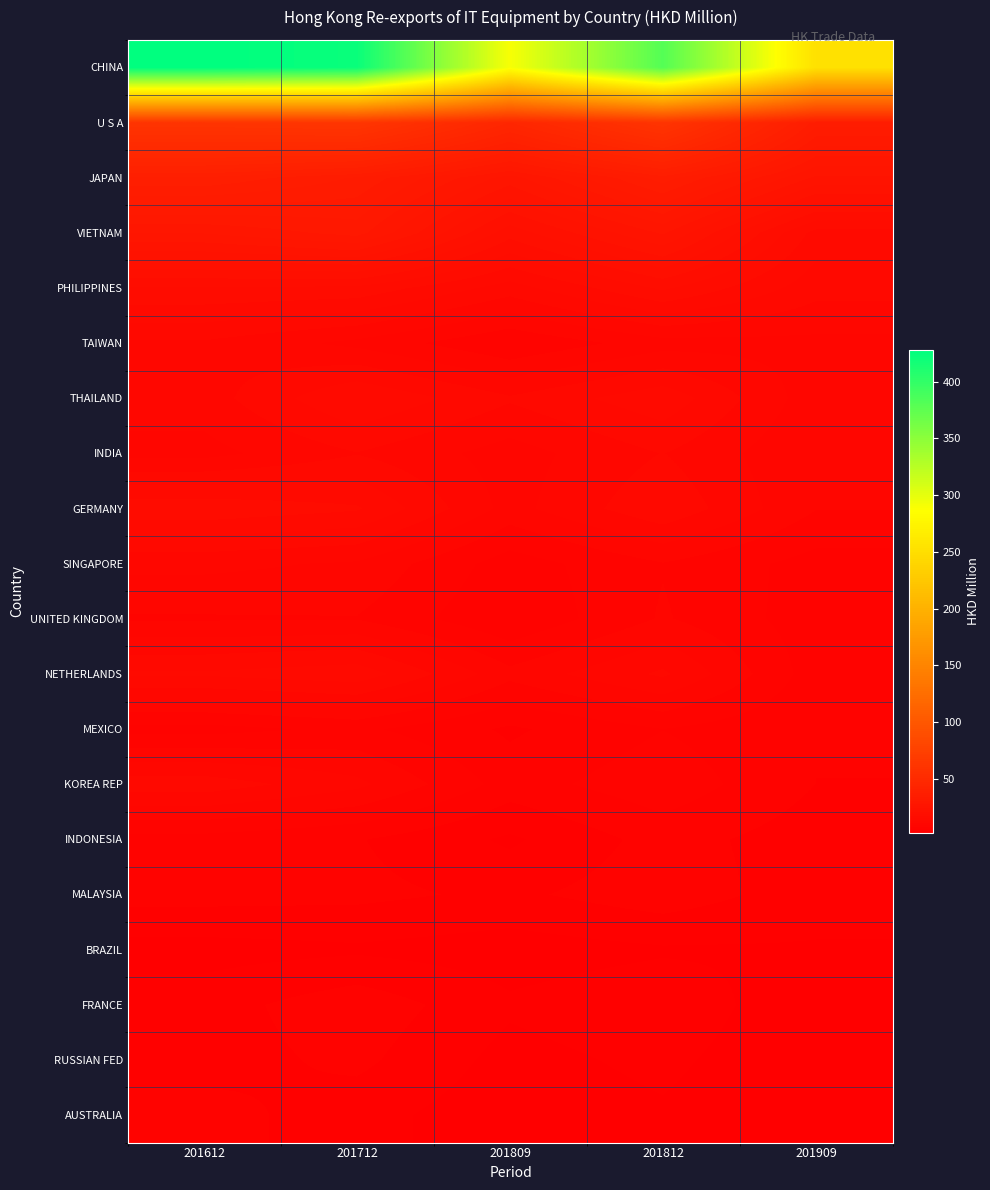

At 201712, list the series in order from smallest to largest.

BRAZIL, AUSTRALIA, INDONESIA, RUSSIAN FED, MALAYSIA, FRANCE, MEXICO, UNITED KINGDOM, TAIWAN, SINGAPORE, KOREA REP, INDIA, NETHERLANDS, THAILAND, GERMANY, PHILIPPINES, VIETNAM, JAPAN, U S A, CHINA